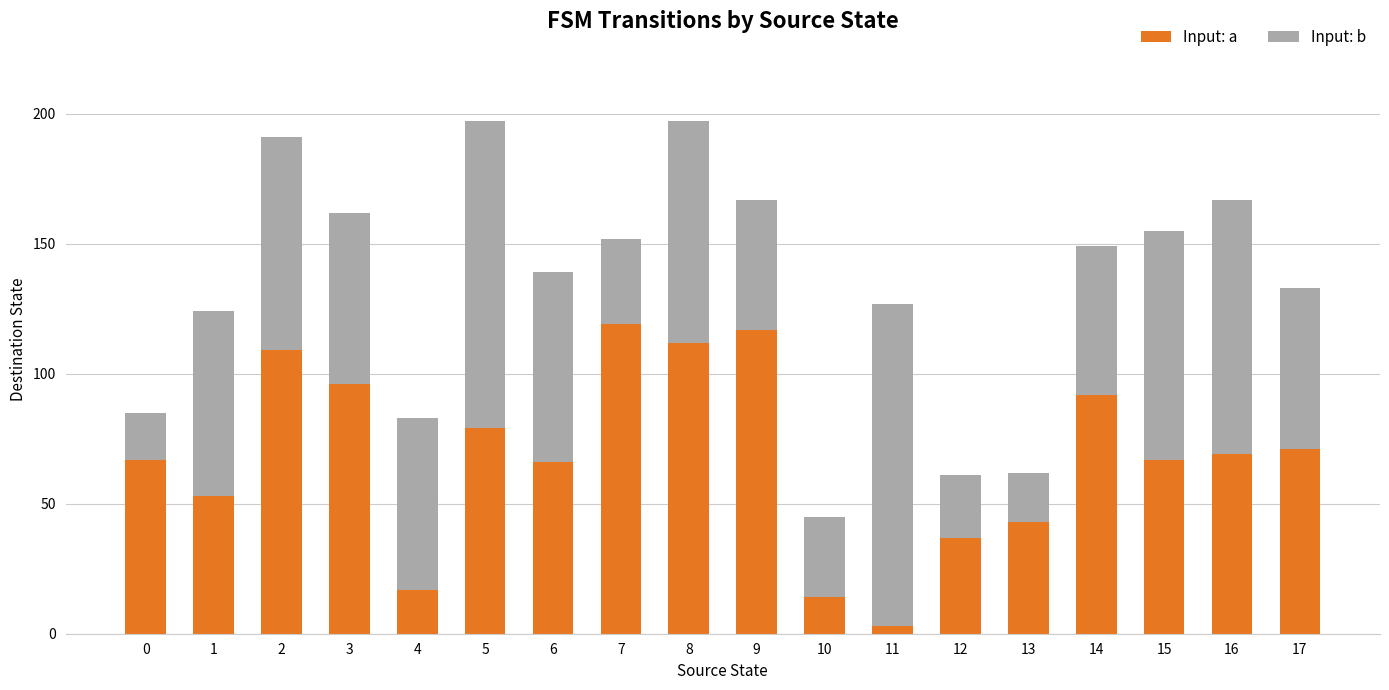

What is the highest value of the Input: a series?

119